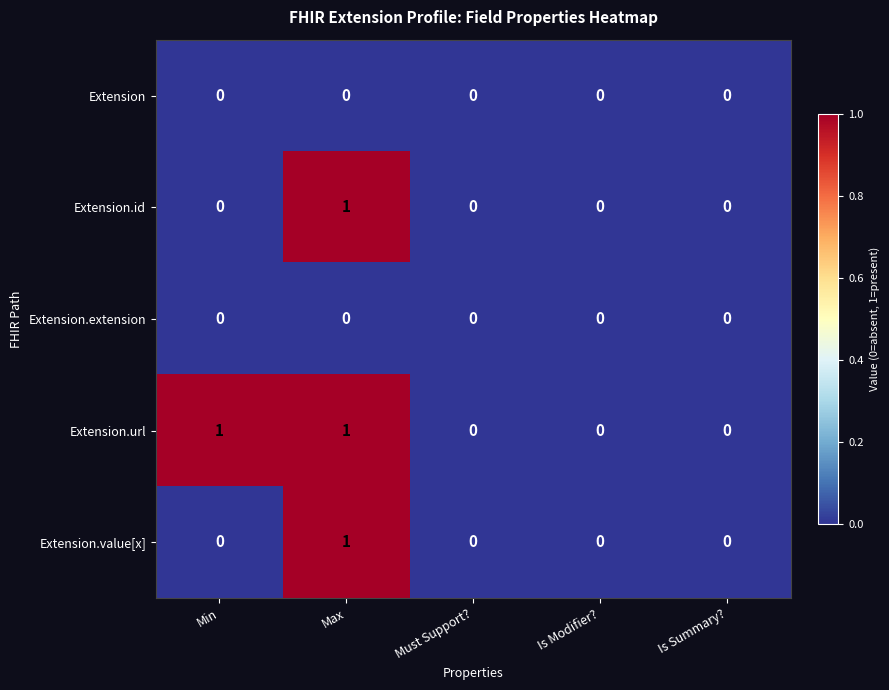

Reading right to left, transcribe all the data shown in this chart.

Extension: Is Summary?=0	Is Modifier?=0	Must Support?=0	Max=0	Min=0
Extension.id: Is Summary?=0	Is Modifier?=0	Must Support?=0	Max=1	Min=0
Extension.extension: Is Summary?=0	Is Modifier?=0	Must Support?=0	Max=0	Min=0
Extension.url: Is Summary?=0	Is Modifier?=0	Must Support?=0	Max=1	Min=1
Extension.value[x]: Is Summary?=0	Is Modifier?=0	Must Support?=0	Max=1	Min=0